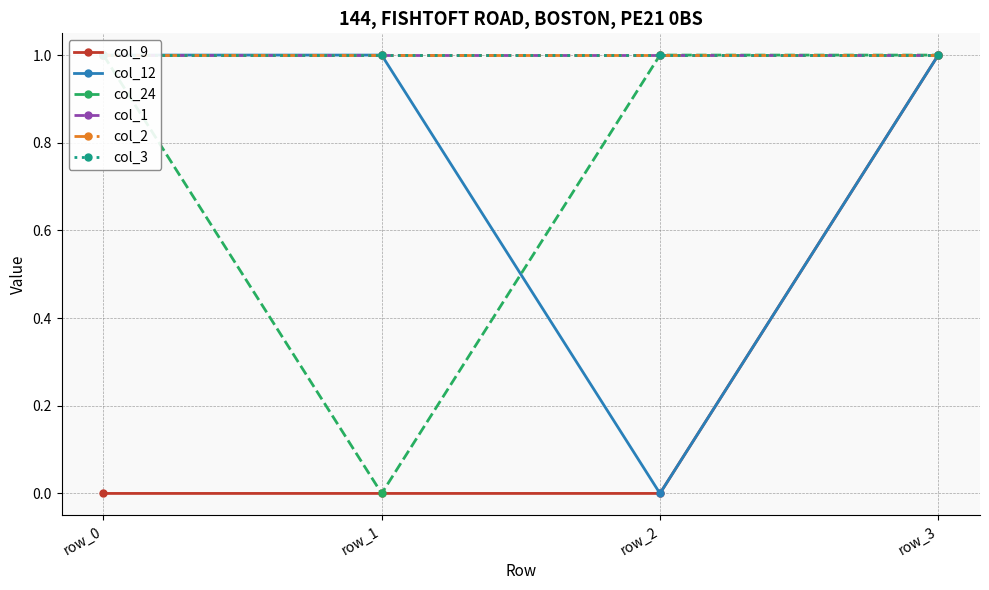

The value of col_12 at row_1 is 1. True or false?

True